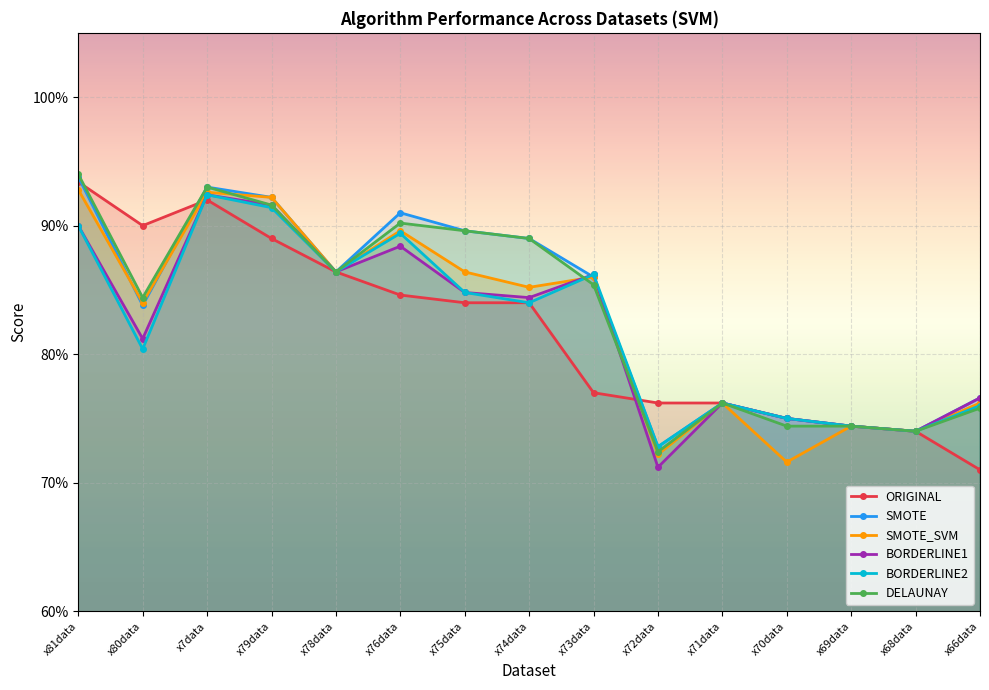

Reading left to right, transcribe all the data shown in this chart.

ORIGINAL: x81data=0.9	x80data=0.9	x7data=0.9	x79data=0.9	x78data=0.9	x76data=0.8	x75data=0.8	x74data=0.8	x73data=0.8	x72data=0.8	x71data=0.8	x70data=0.8	x69data=0.7	x68data=0.7	x66data=0.7
SMOTE: x81data=0.9	x80data=0.8	x7data=0.9	x79data=0.9	x78data=0.9	x76data=0.9	x75data=0.9	x74data=0.9	x73data=0.9	x72data=0.7	x71data=0.8	x70data=0.8	x69data=0.7	x68data=0.7	x66data=0.8
SMOTE_SVM: x81data=0.9	x80data=0.8	x7data=0.9	x79data=0.9	x78data=0.9	x76data=0.9	x75data=0.9	x74data=0.9	x73data=0.9	x72data=0.7	x71data=0.8	x70data=0.7	x69data=0.7	x68data=0.7	x66data=0.8
BORDERLINE1: x81data=0.9	x80data=0.8	x7data=0.9	x79data=0.9	x78data=0.9	x76data=0.9	x75data=0.8	x74data=0.8	x73data=0.9	x72data=0.7	x71data=0.8	x70data=0.8	x69data=0.7	x68data=0.7	x66data=0.8
BORDERLINE2: x81data=0.9	x80data=0.8	x7data=0.9	x79data=0.9	x78data=0.9	x76data=0.9	x75data=0.8	x74data=0.8	x73data=0.9	x72data=0.7	x71data=0.8	x70data=0.8	x69data=0.7	x68data=0.7	x66data=0.8
DELAUNAY: x81data=0.9	x80data=0.8	x7data=0.9	x79data=0.9	x78data=0.9	x76data=0.9	x75data=0.9	x74data=0.9	x73data=0.9	x72data=0.7	x71data=0.8	x70data=0.7	x69data=0.7	x68data=0.7	x66data=0.8